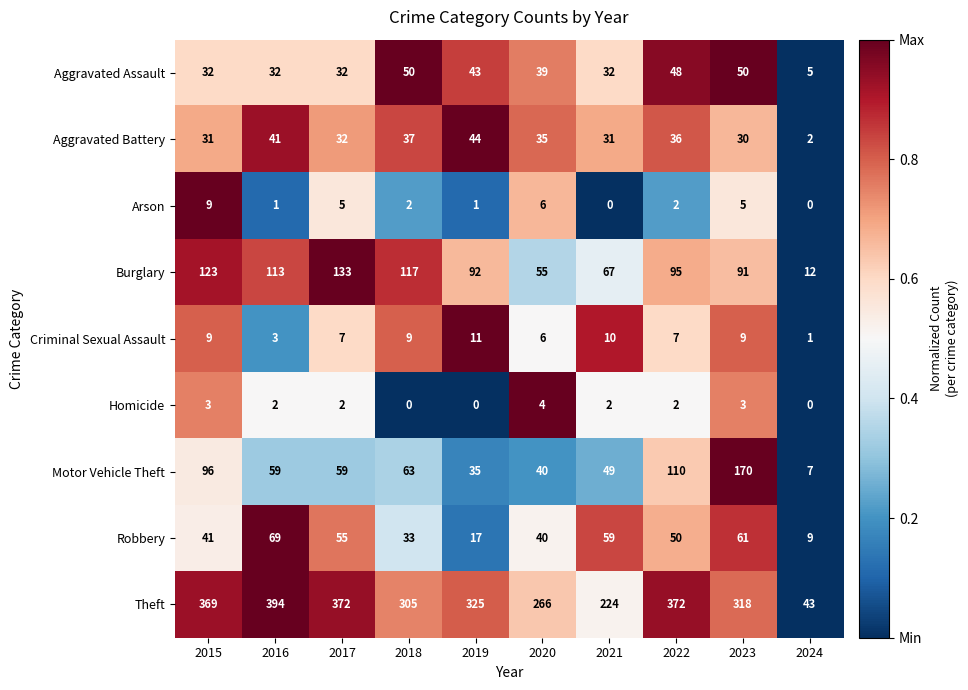

The value of Robbery at 2016 is 118. True or false?

False